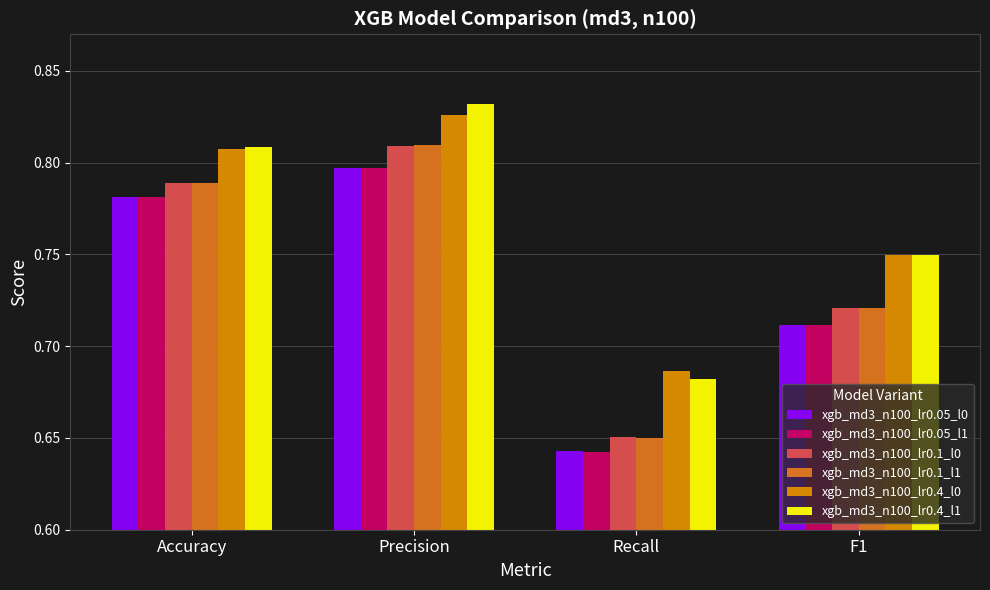

What is the sum of all xgb_md3_n100_lr0.4_l0 values?

3.1